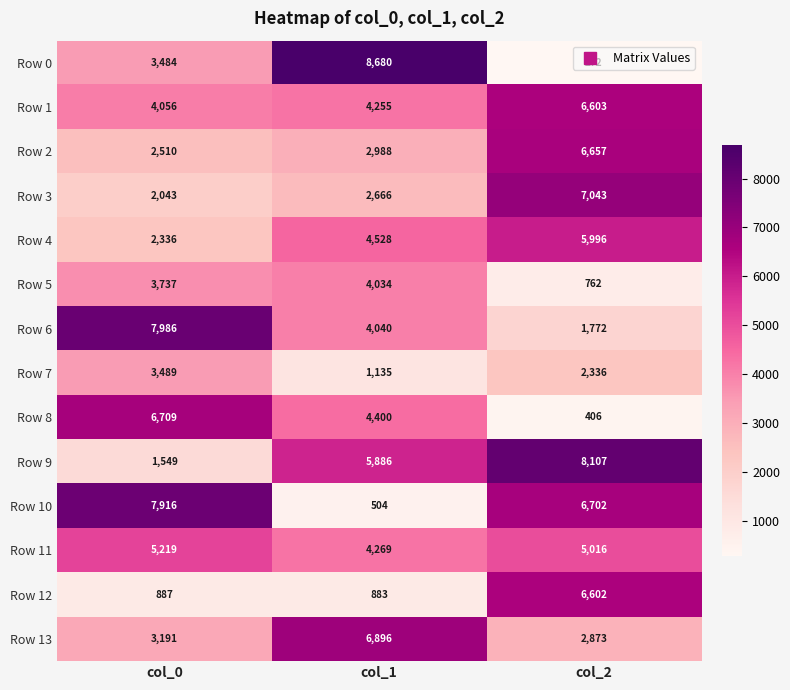

Which series has the largest total across all categories?

Row 9